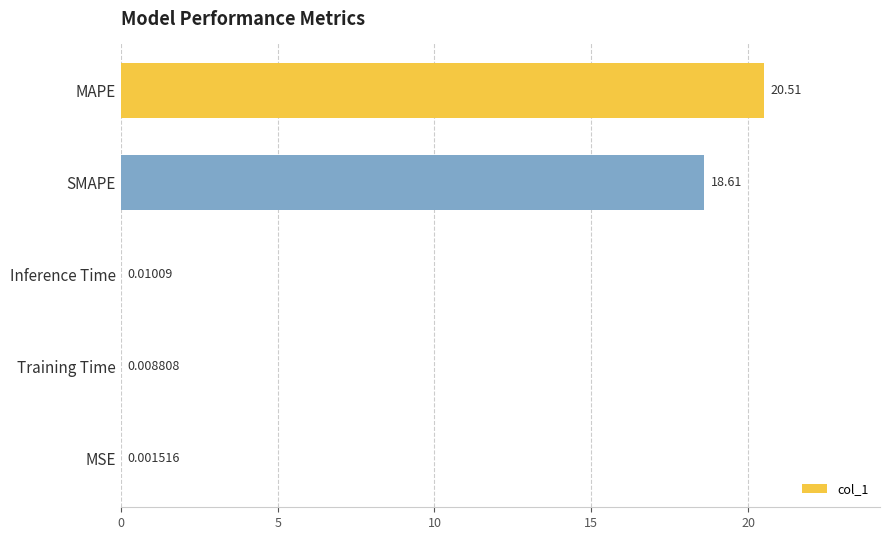

What is the sum of the values at SMAPE and Inference Time?

18.6